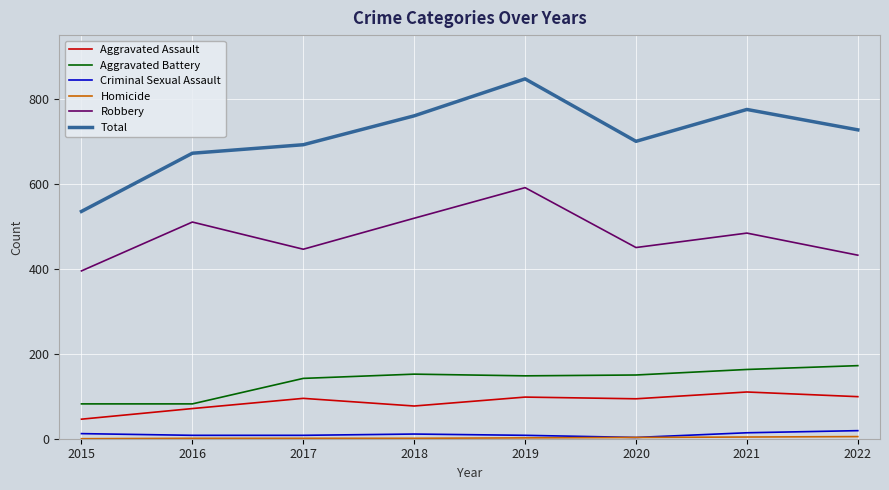

Is this an area chart (filled region under the line)?

No